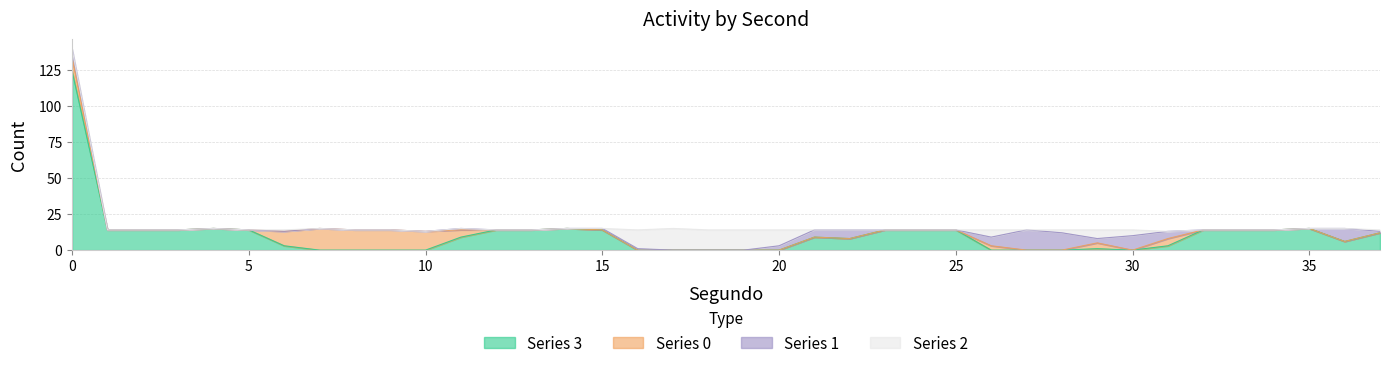

How many series are shown in this chart?

4